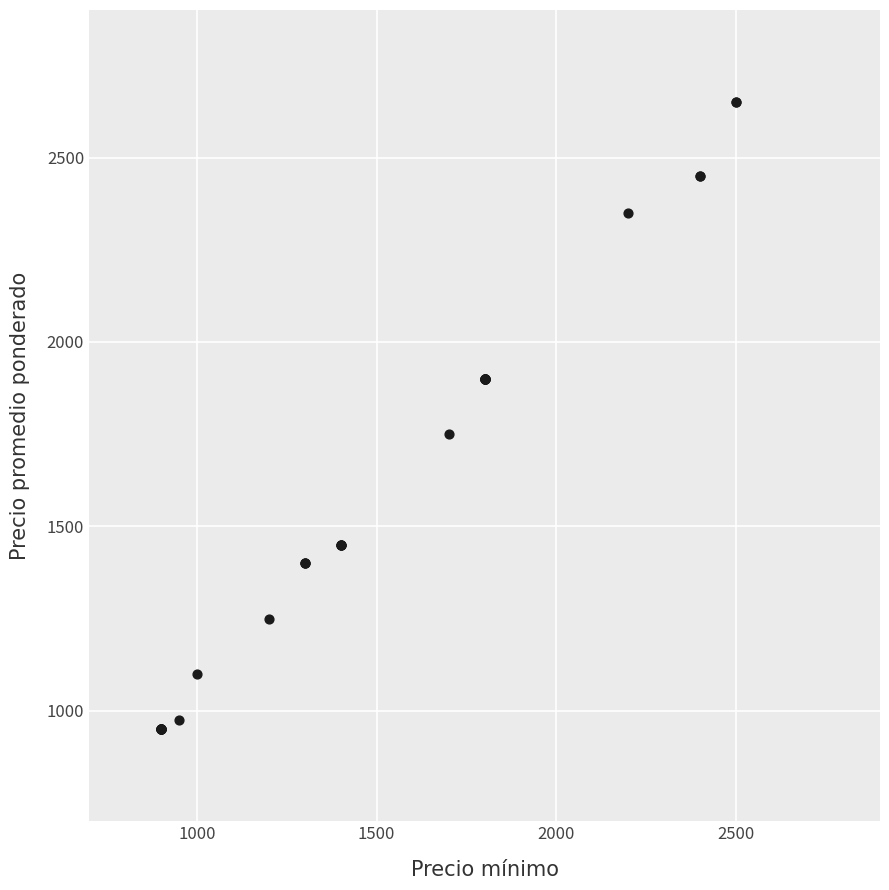

What Y value in the scatter plot is closest to 1800?

1750